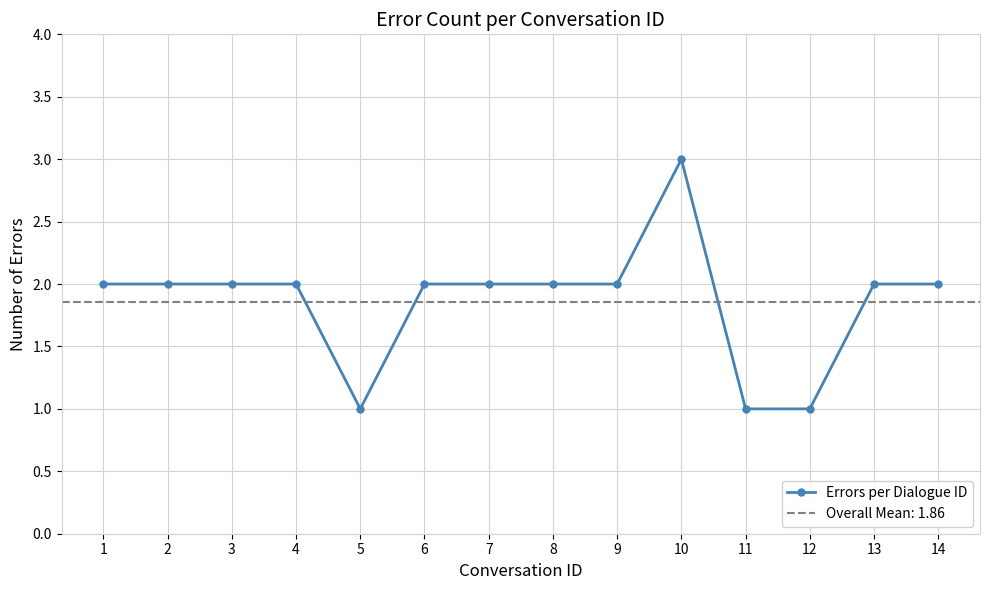

How many values are between 2 and 3?

11